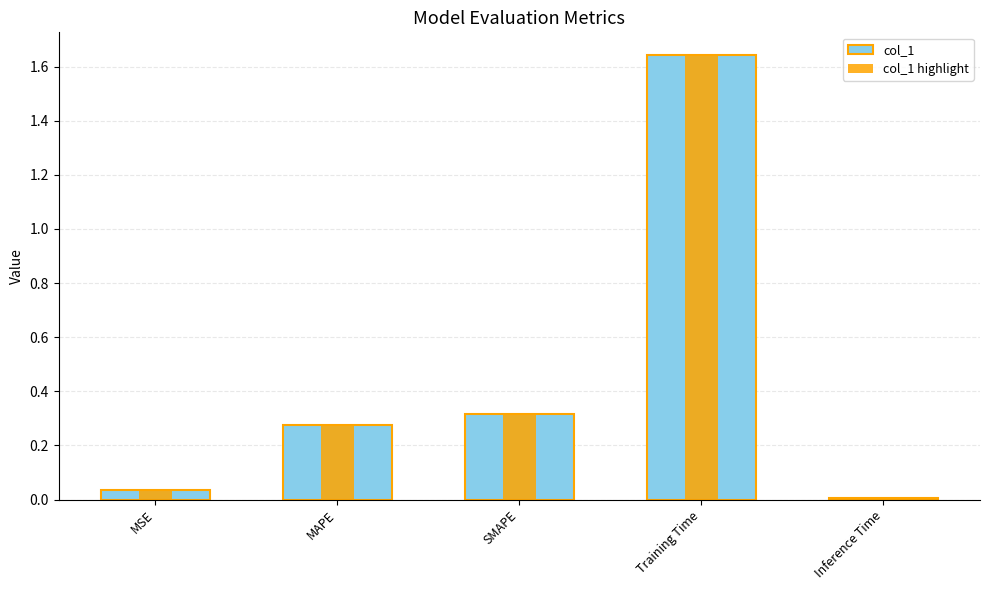

What is the label of the 5th bar from the right?

MSE